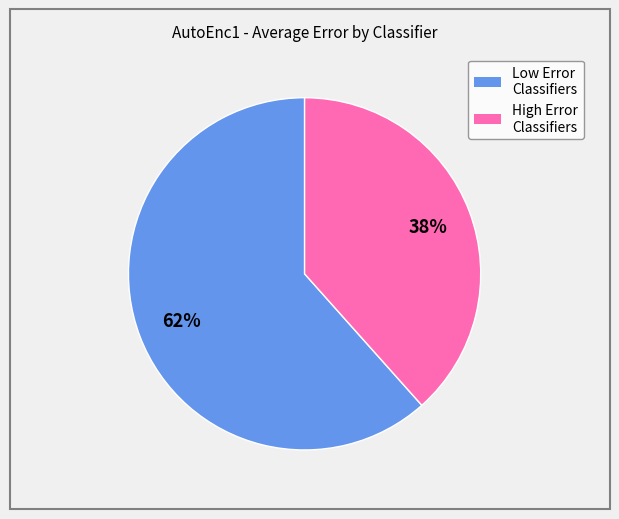

Does any single category account for the majority?

Yes